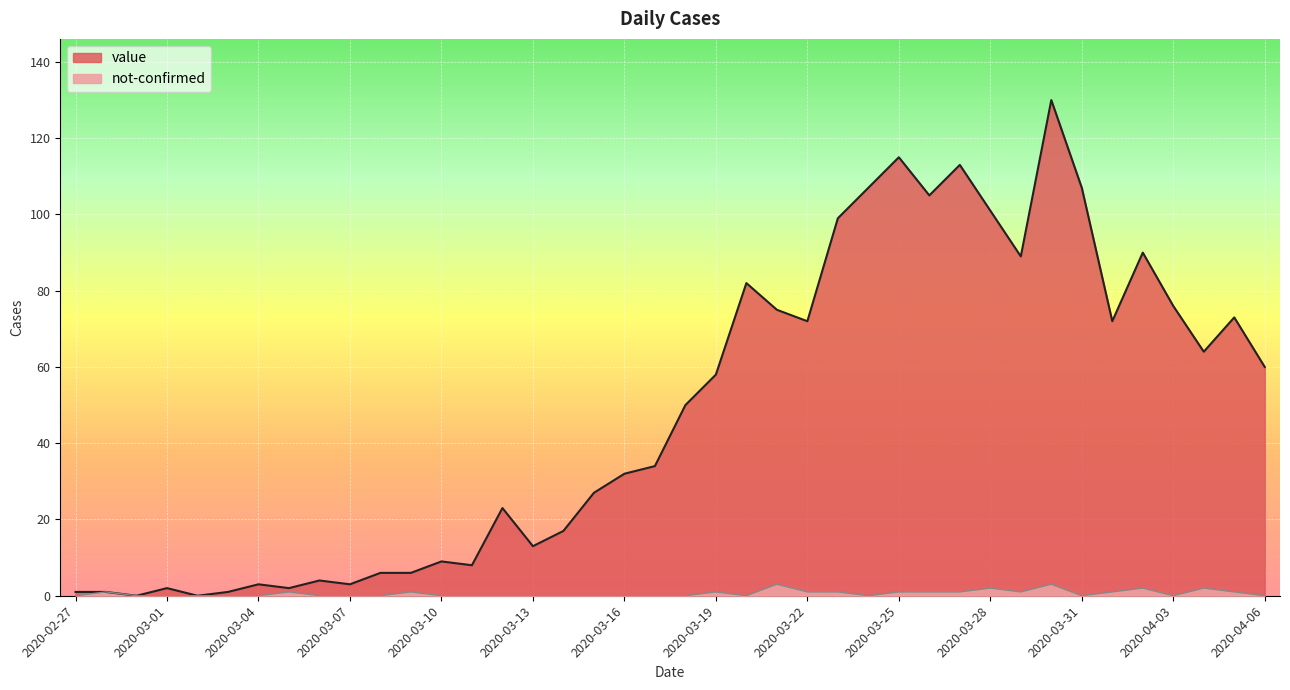

Rank the series by their average value, from lowest to highest.

not-confirmed, value